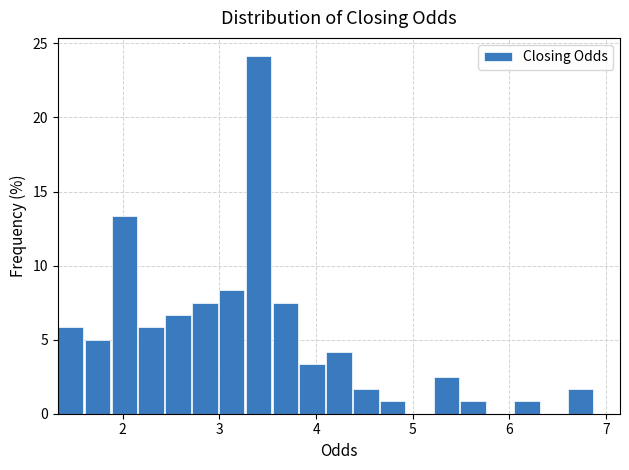

Around what value on the x-axis is the tallest bar? Give the approximate position of its centre, as read against the axis.

3.4